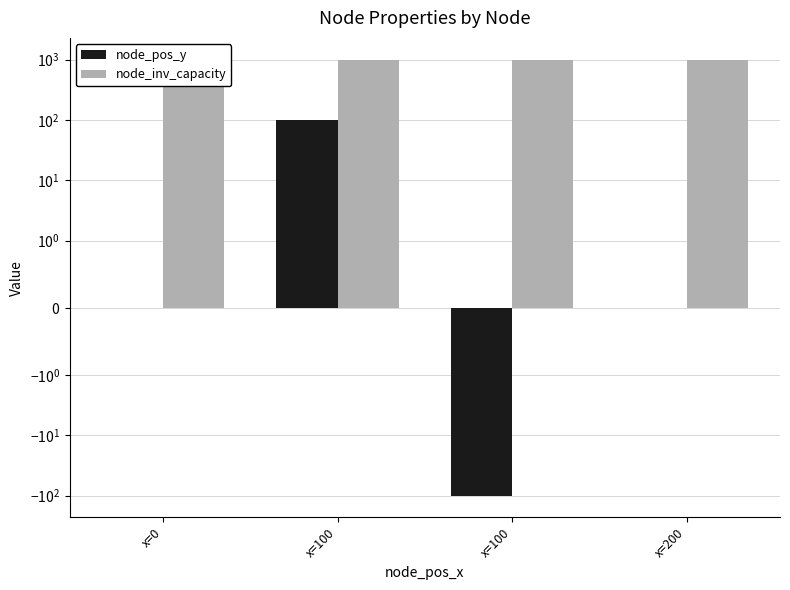

The value of node_pos_y at x=100 is -50. True or false?

False